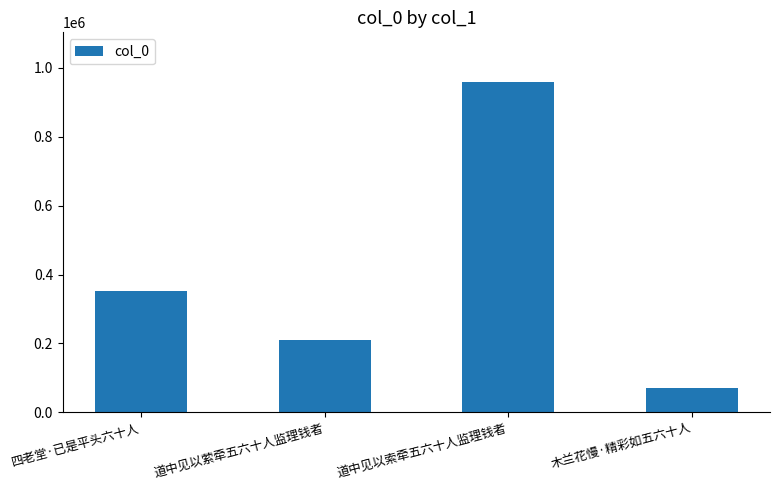

What is the label of the 3rd bar from the right?

道中见以萦牵五六十人监理钱者